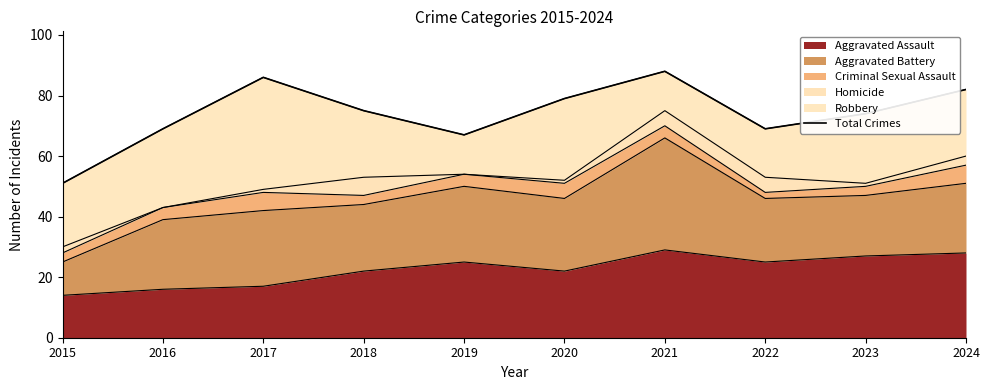

True or false: the data shows 119 at 2019.

False